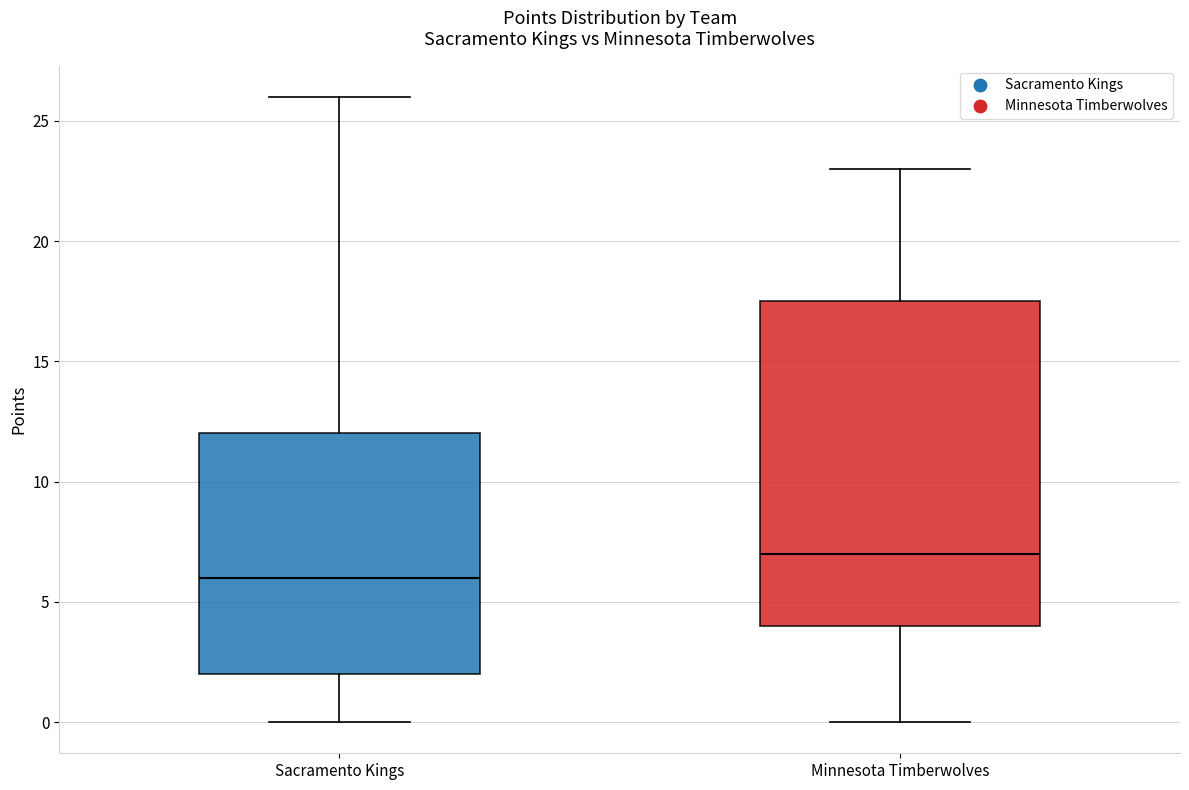

Reading left to right, read every box against the y-axis: the position of its median line, the range the box covers, and the ends of its whiskers. The values are not printed on the chart, so give them approximately, as read against the axis.

Sacramento Kings: median 6.0, box 2.0 to 12.0, whiskers 0.0 to 26.0
Minnesota Timberwolves: median 7.0, box 4.0 to 17.5, whiskers 0.0 to 23.0